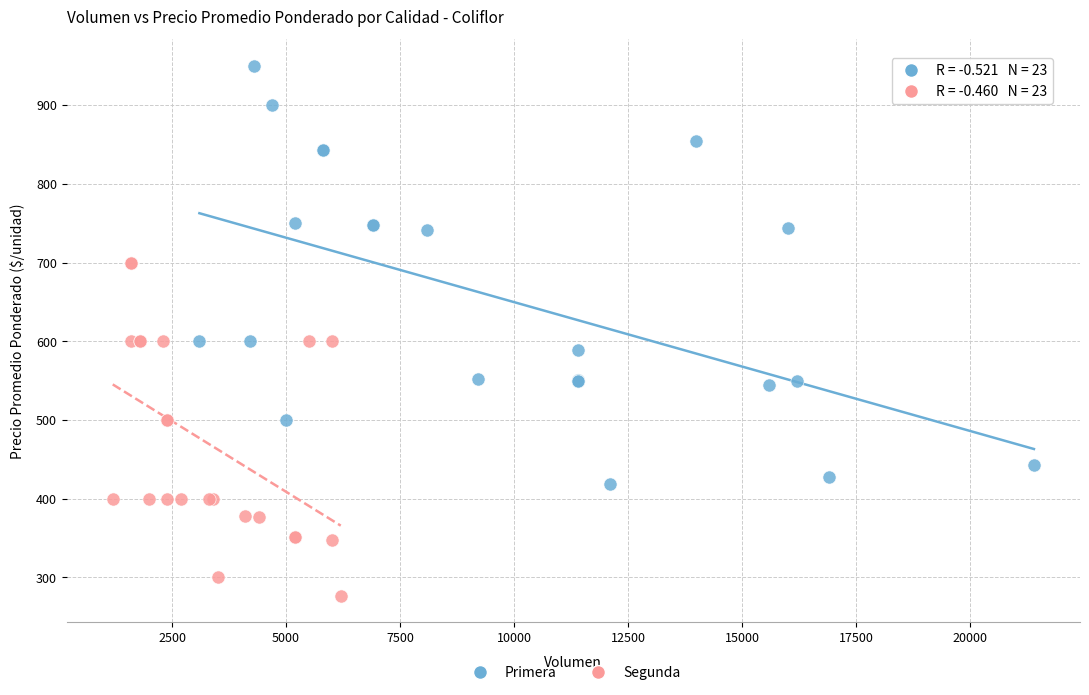

Which series reaches the maximum Y coordinate?

Primera